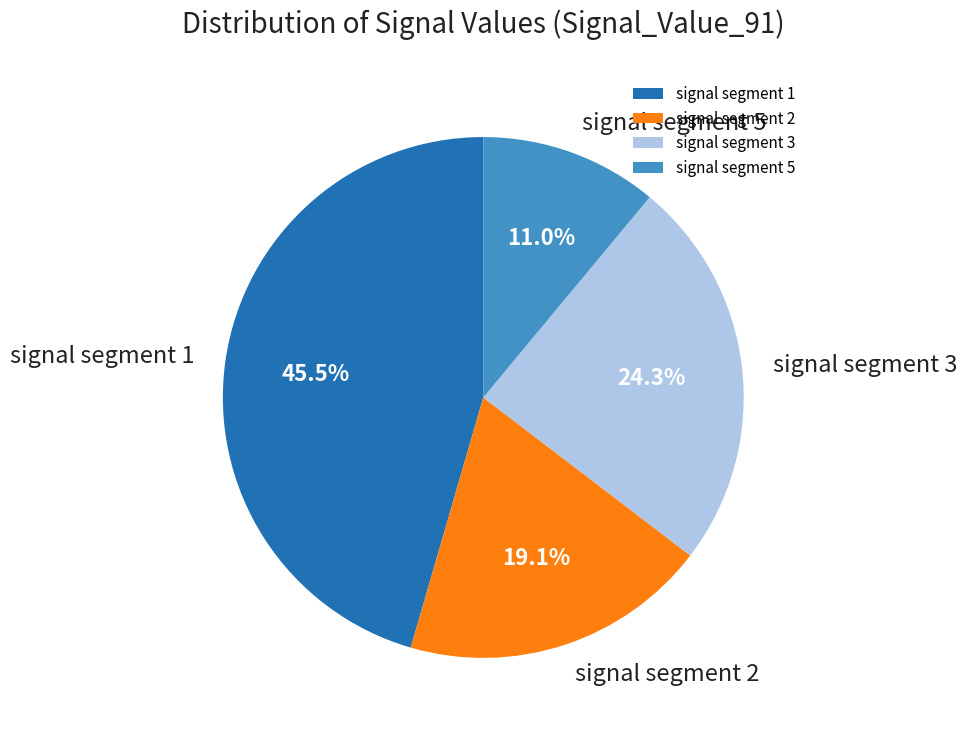

To the nearest percent, what is the combined percentage of signal segment 2 and signal segment 3?

43%